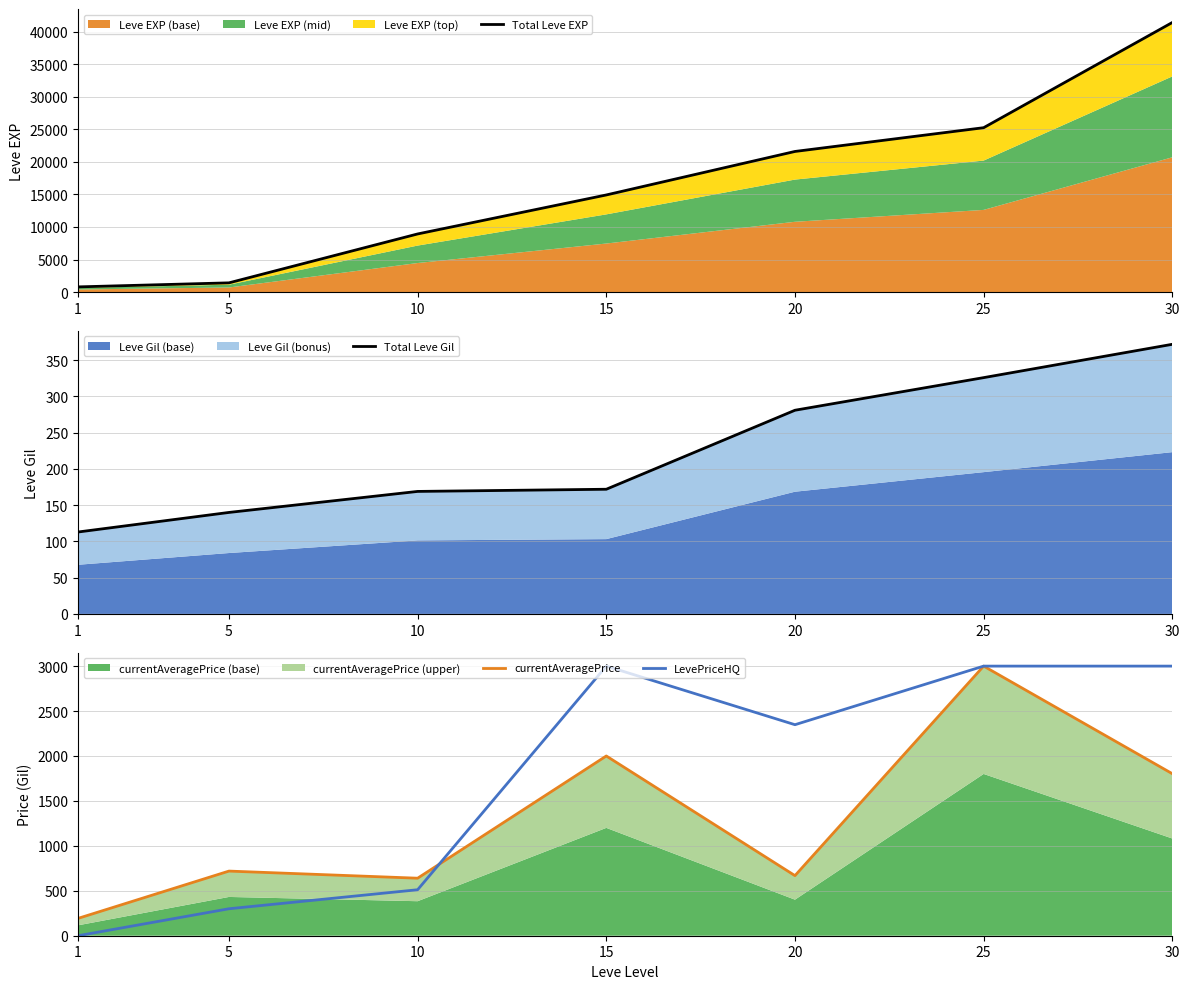

True or false: Total Leve Gil and currentAveragePrice cross at least once.

False